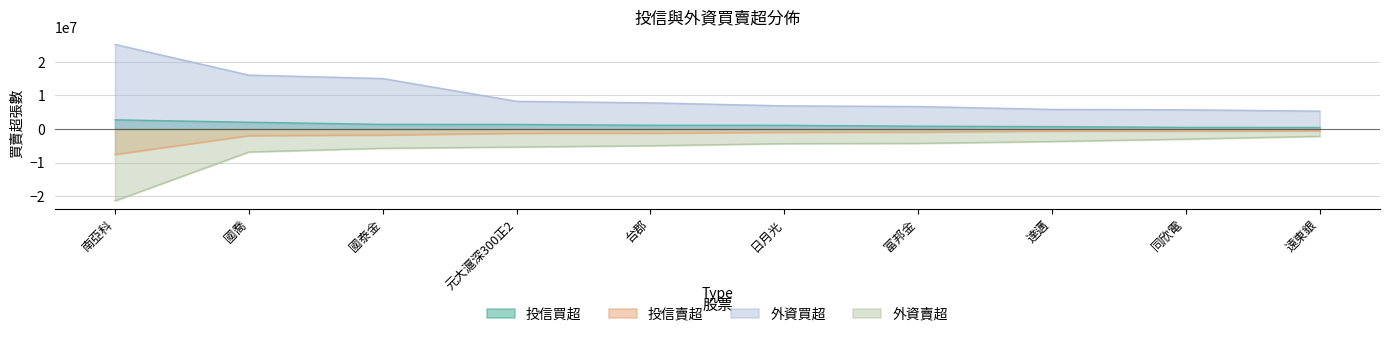

At which label does 外資賣超 reach its minimum?

南亞科